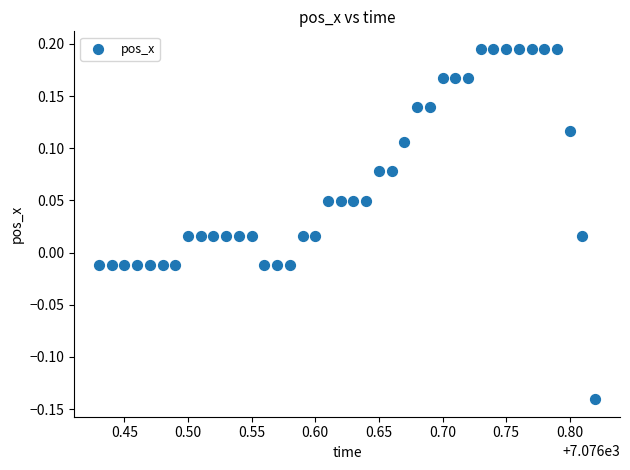

What is the range of Y values (max minus min)?

0.3